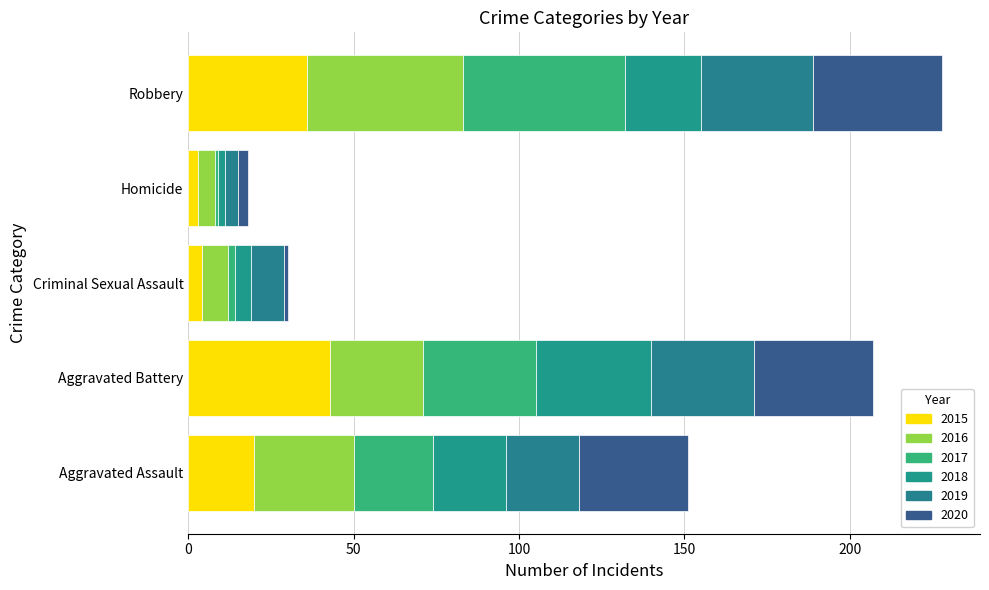

What is the difference between the 2020 values at Homicide and Aggravated Battery?

33